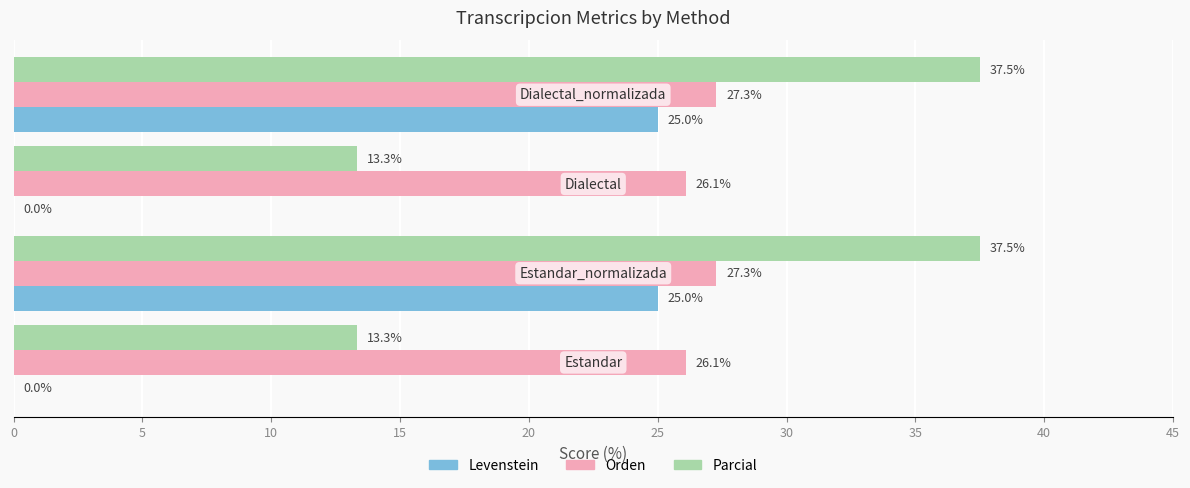

Which series has the largest total across all categories?

Orden